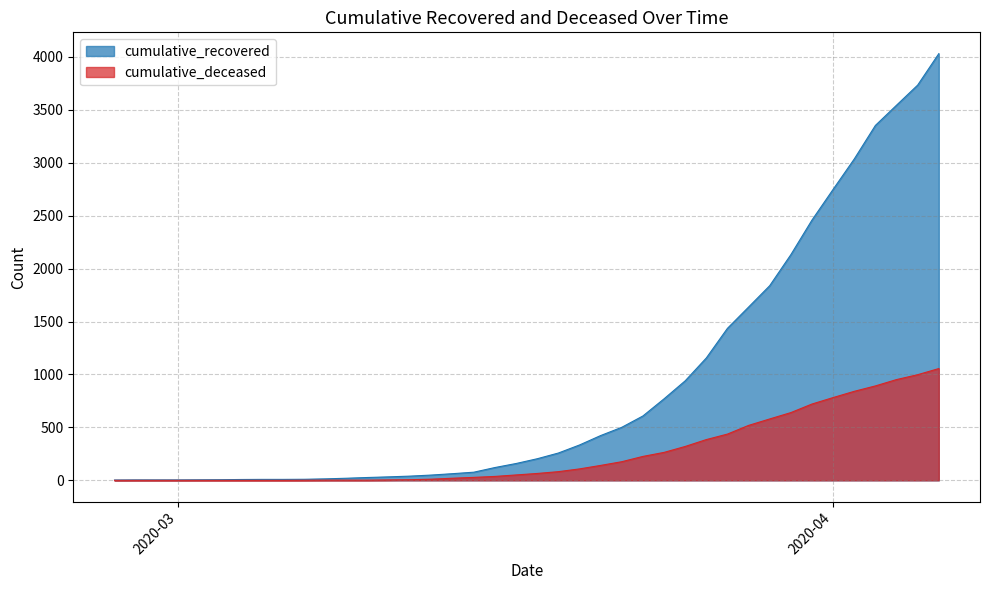

Which category has the lowest value across all series?

2020-02-27